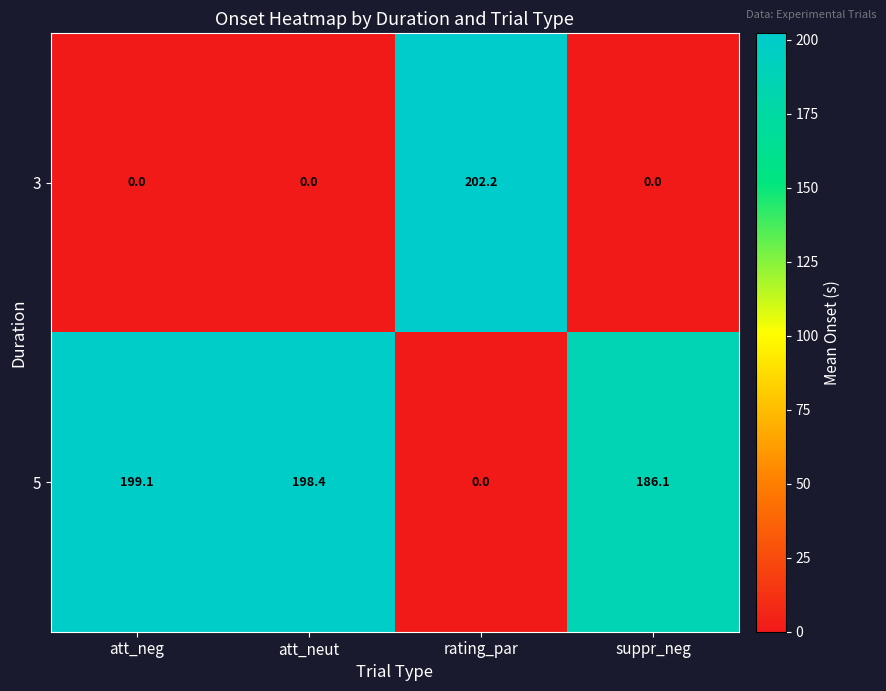

How many data points does each series have?

4